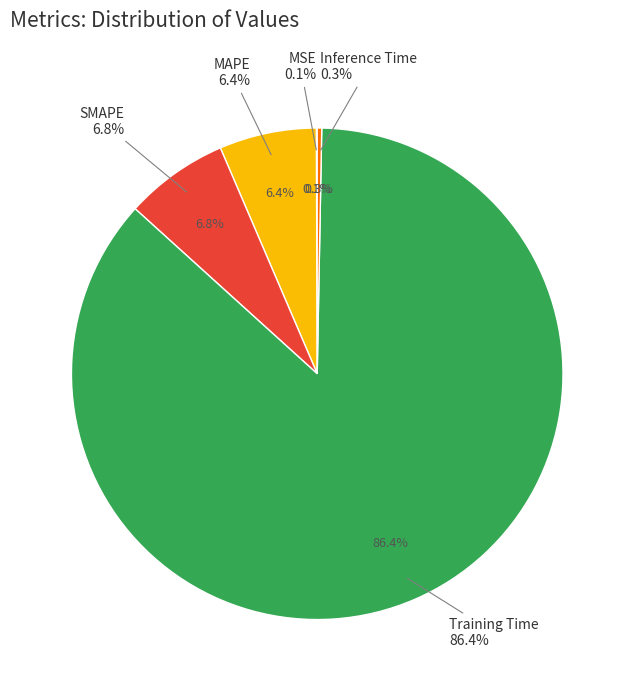

What is the change in value from Training Time to Inference Time?

-1.8